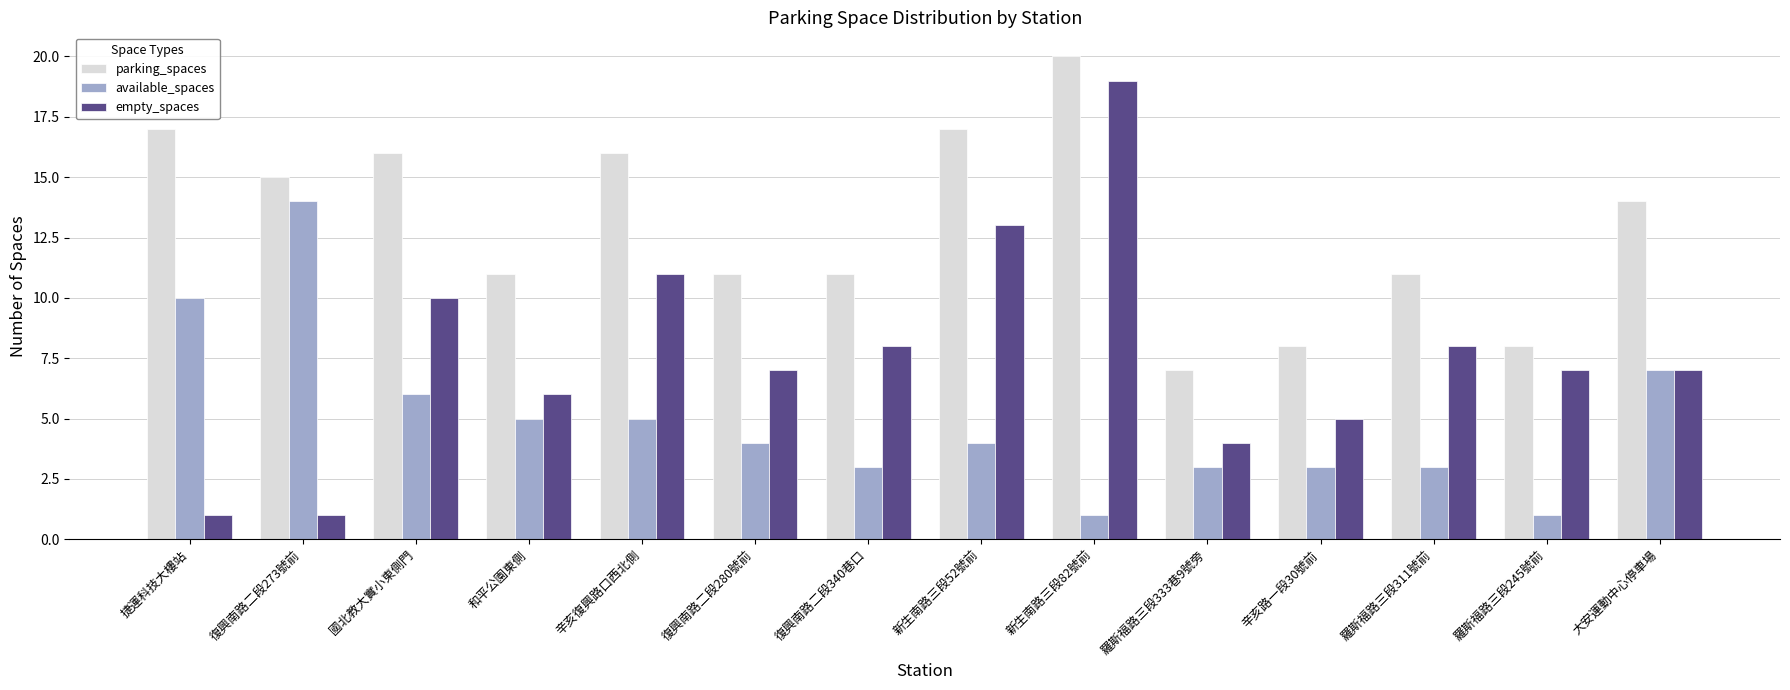

Reading left to right, list all the values displayed in this chart.

parking_spaces: 捷運科技大樓站=17	復興南路二段273號前=15	國北教大實小東側門=16	和平公園東側=11	辛亥復興路口西北側=16	復興南路二段280號前=11	復興南路二段340巷口=11	新生南路三段52號前=17	新生南路三段82號前=20	羅斯福路三段333巷9號旁=7	辛亥路一段30號前=8	羅斯福路三段311號前=11	羅斯福路三段245號前=8	大安運動中心停車場=14
available_spaces: 捷運科技大樓站=10	復興南路二段273號前=14	國北教大實小東側門=6	和平公園東側=5	辛亥復興路口西北側=5	復興南路二段280號前=4	復興南路二段340巷口=3	新生南路三段52號前=4	新生南路三段82號前=1	羅斯福路三段333巷9號旁=3	辛亥路一段30號前=3	羅斯福路三段311號前=3	羅斯福路三段245號前=1	大安運動中心停車場=7
empty_spaces: 捷運科技大樓站=1	復興南路二段273號前=1	國北教大實小東側門=10	和平公園東側=6	辛亥復興路口西北側=11	復興南路二段280號前=7	復興南路二段340巷口=8	新生南路三段52號前=13	新生南路三段82號前=19	羅斯福路三段333巷9號旁=4	辛亥路一段30號前=5	羅斯福路三段311號前=8	羅斯福路三段245號前=7	大安運動中心停車場=7